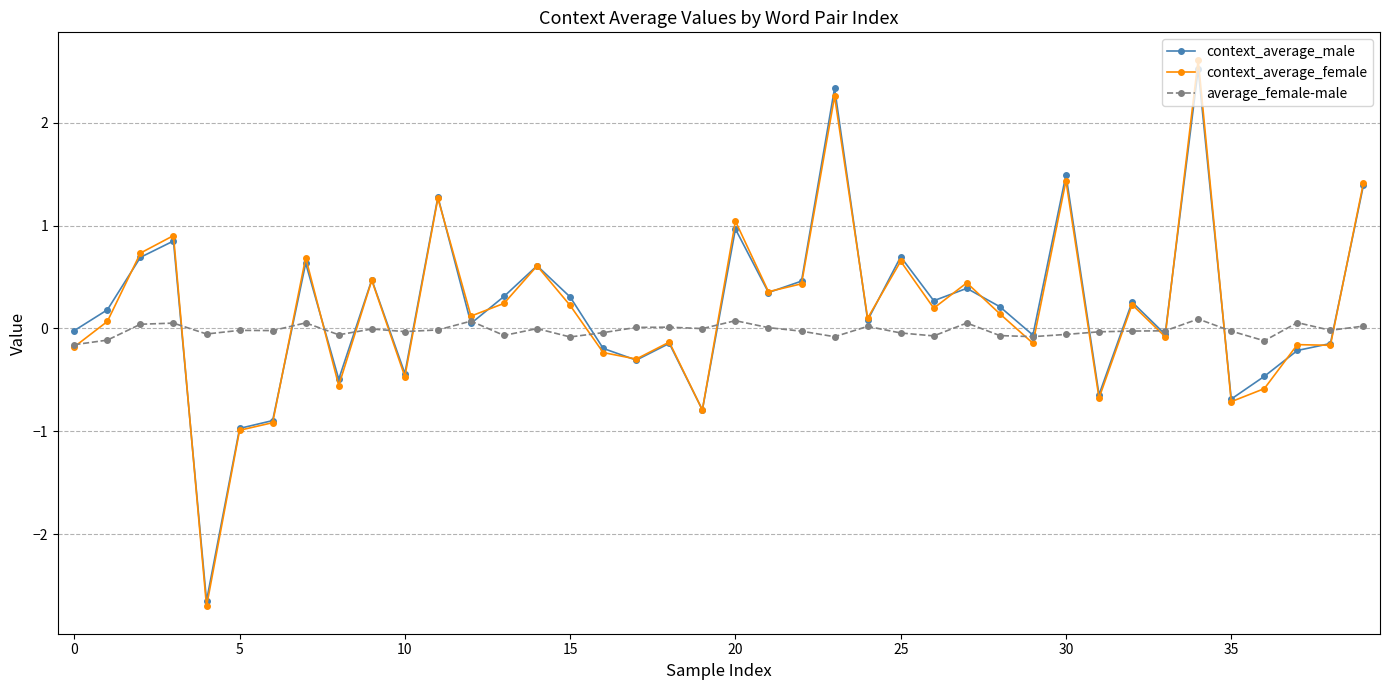

Which series has the widest spread of values?

context_average_female